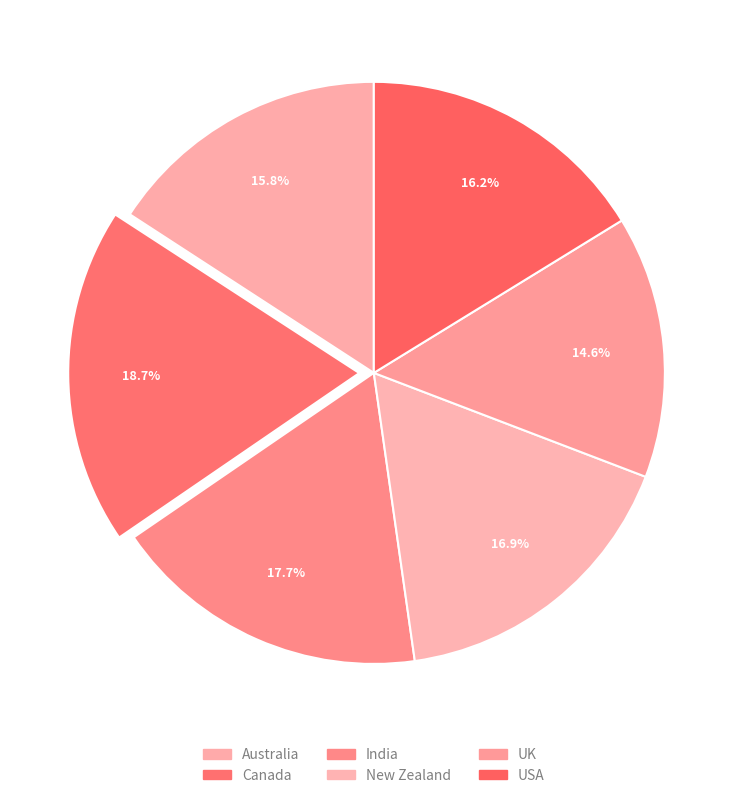

How many segments does this pie chart have?

6